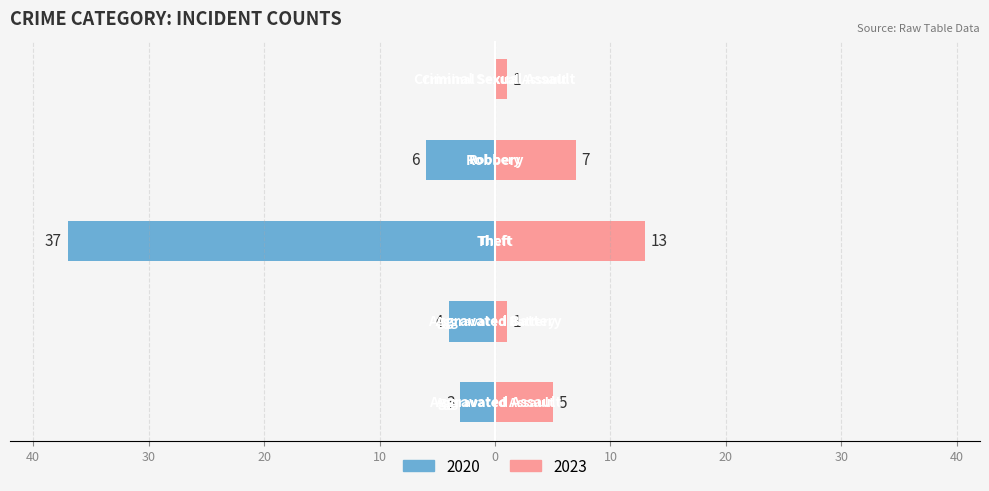

How many bars are there in total?

10